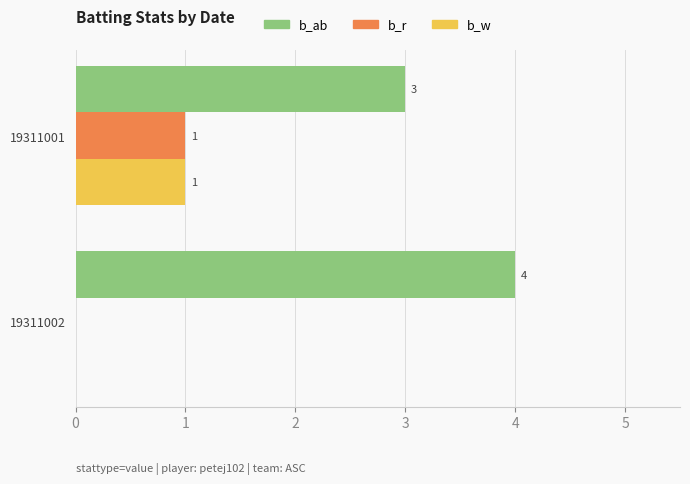

The b_ab series shows 7 at 19311002. True or false?

False